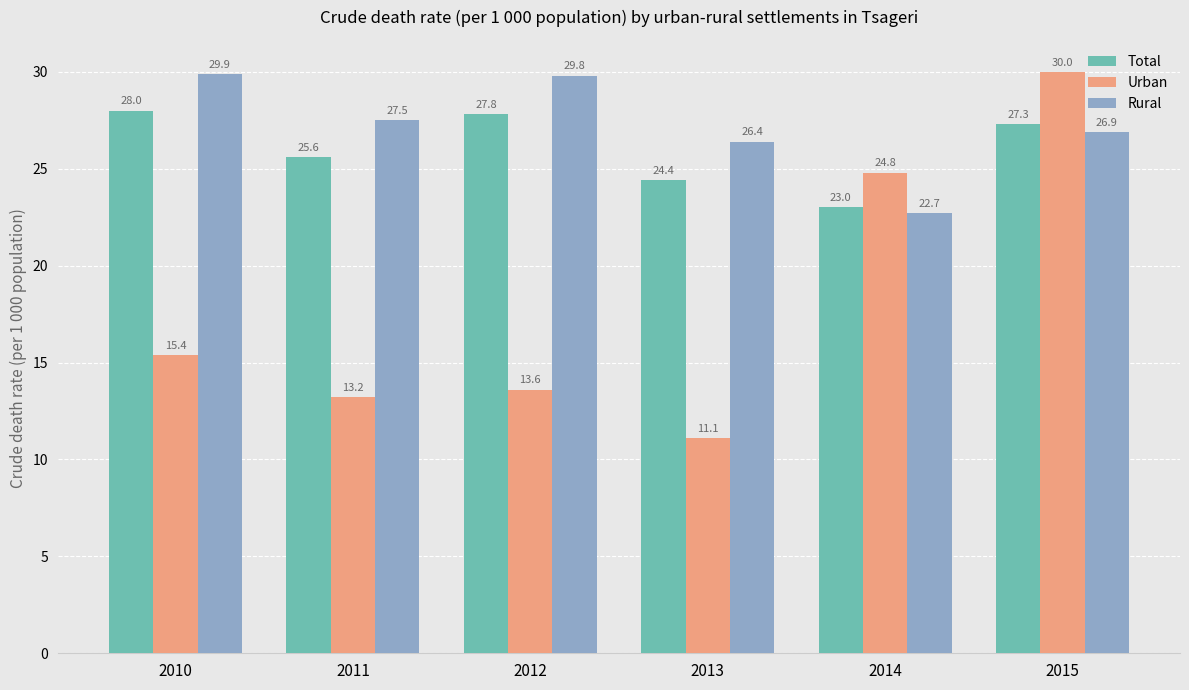

Count the number of data series in this chart.

3